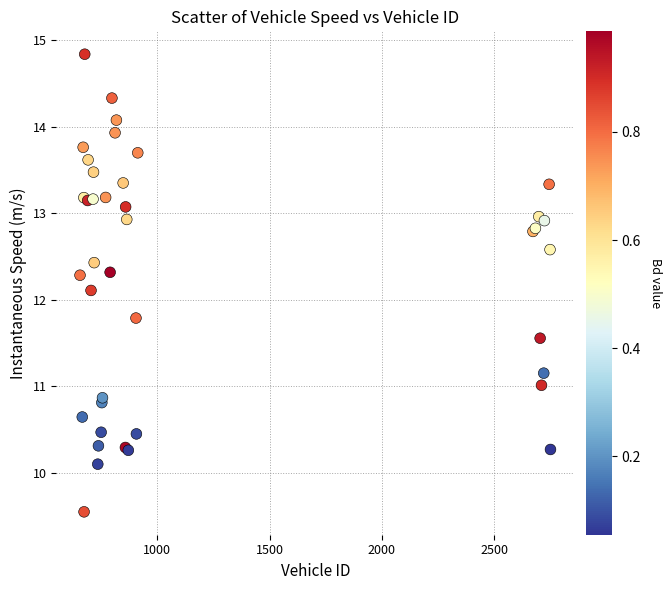

What Y value in the scatter plot is closest to 12?

12.1